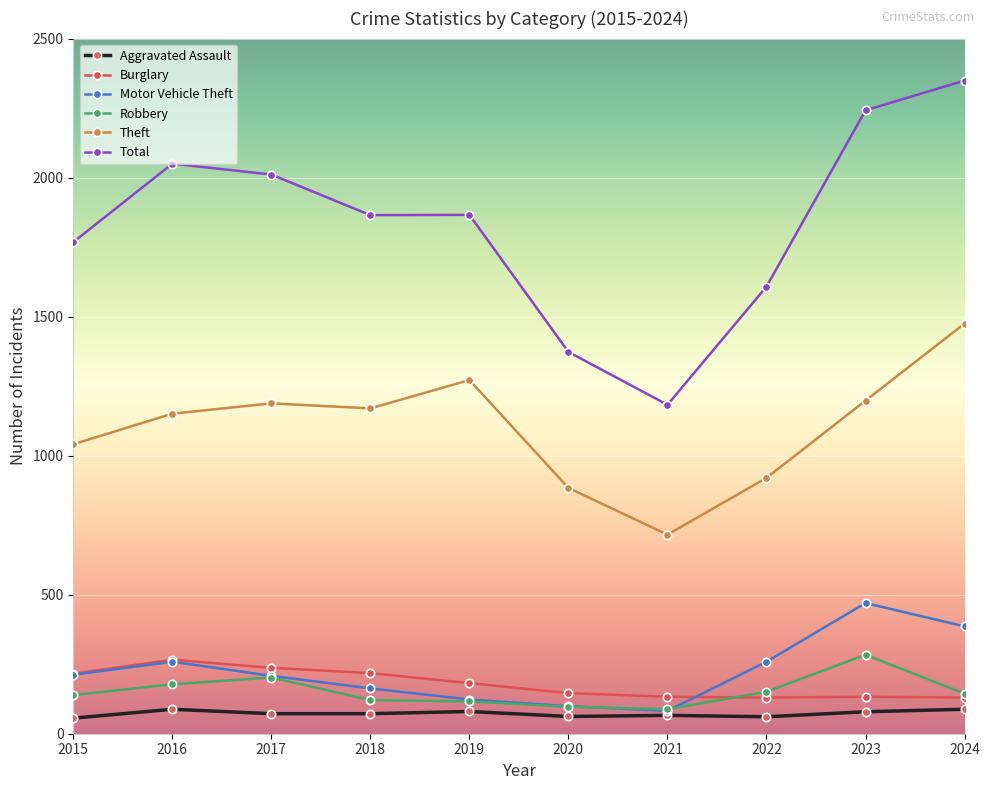

What is the total value across all series at 2016?

3992